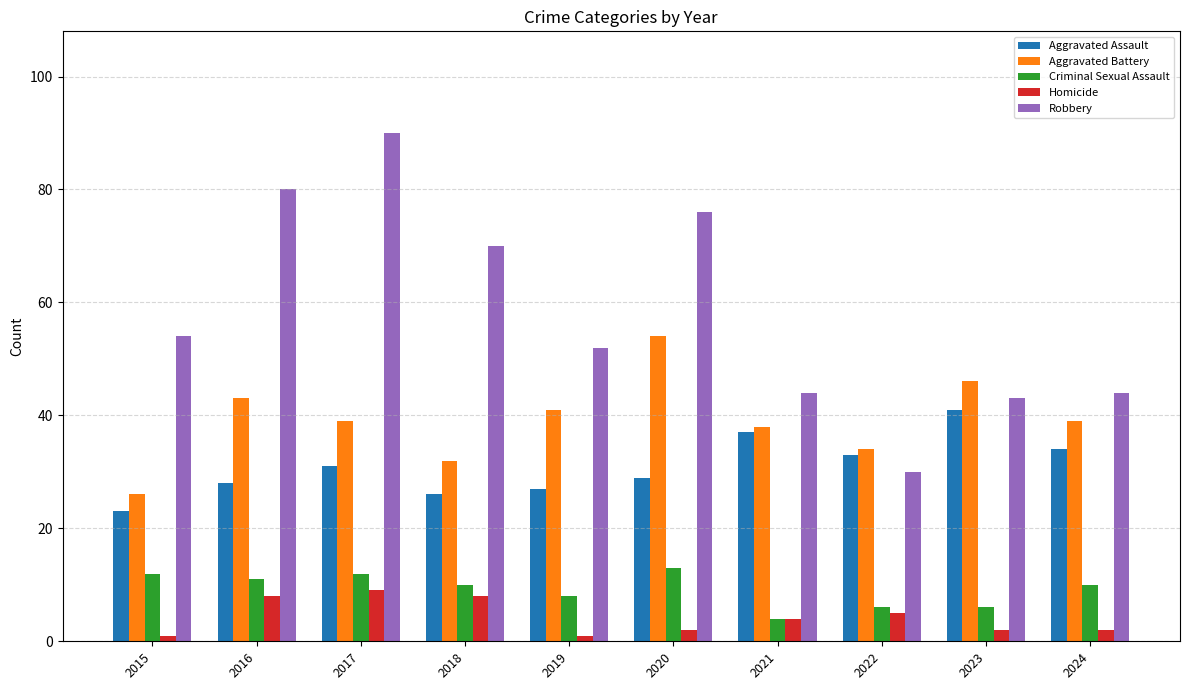

The value of Robbery at 2018 is 24. True or false?

False